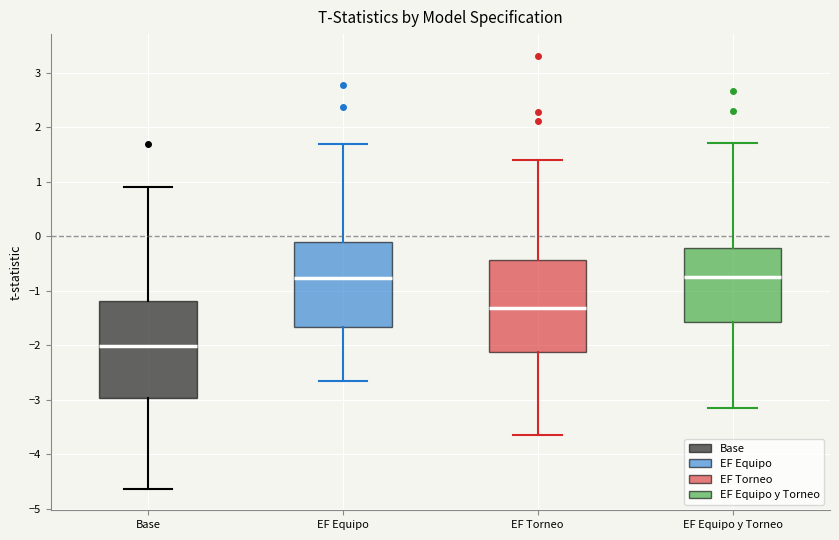

Where is the lower edge of the box for EF Torneo on the y-axis? The values are not printed on the chart, so give them approximately, as read against the axis.

-2.1